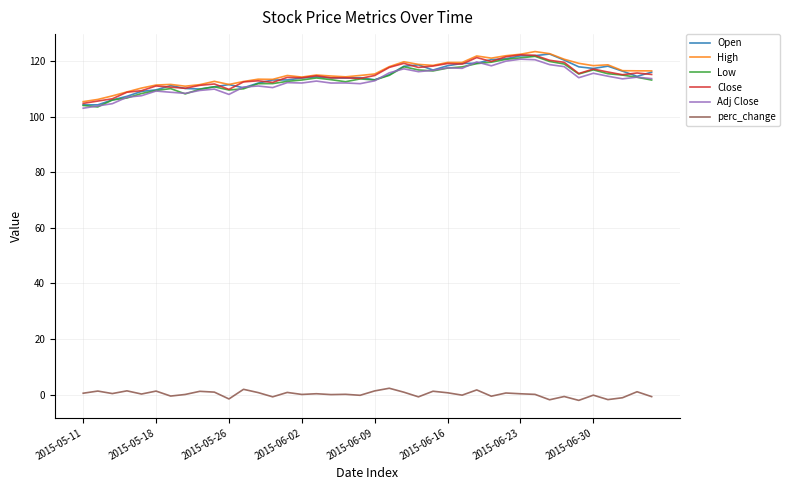

True or false: Adj Close and perc_change cross at least once.

False